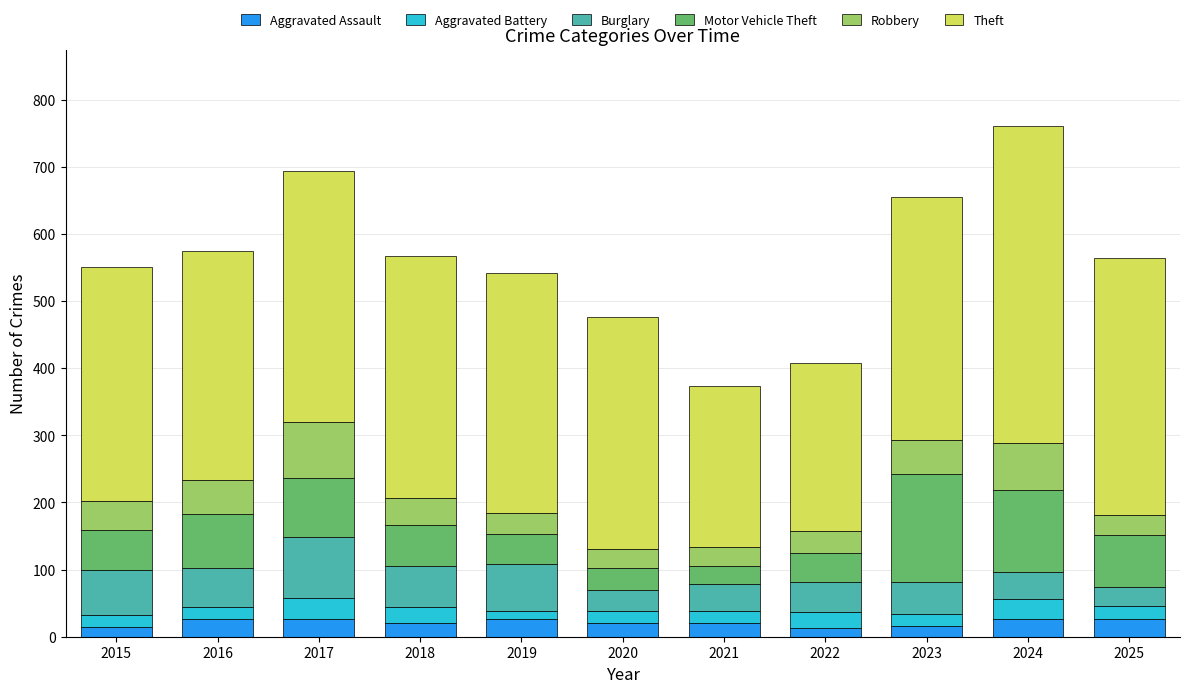

What is the highest value of the Aggravated Assault series?

27